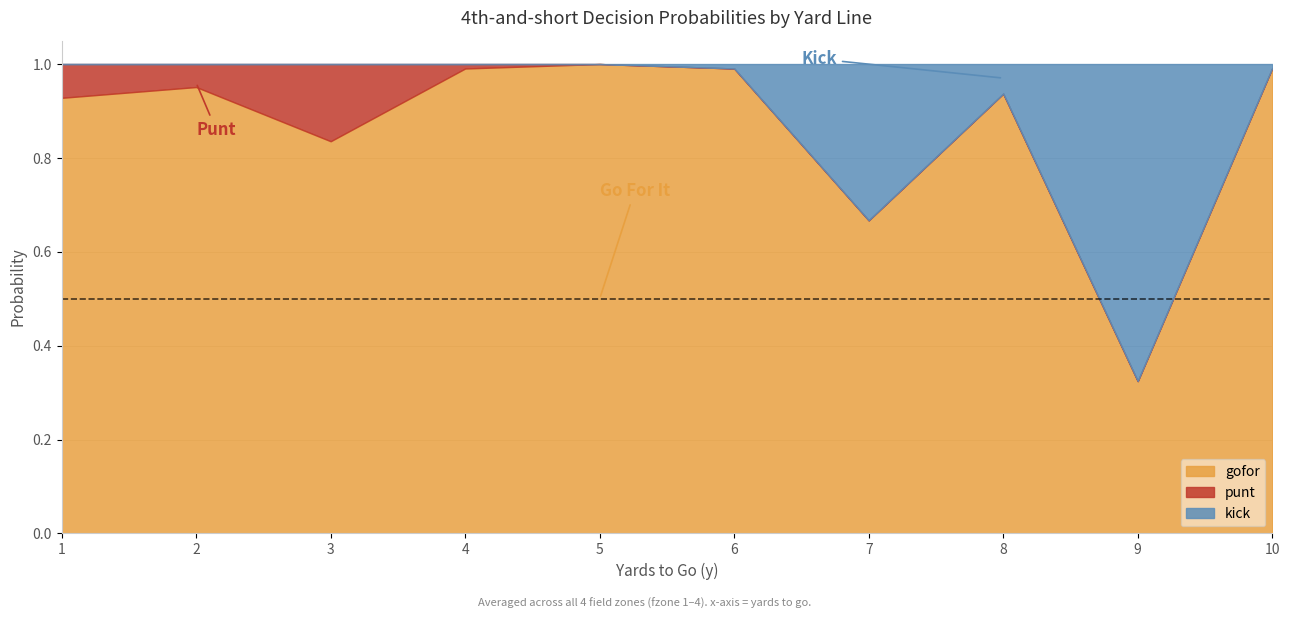

The value of gofor at 8 is 1.5. True or false?

False